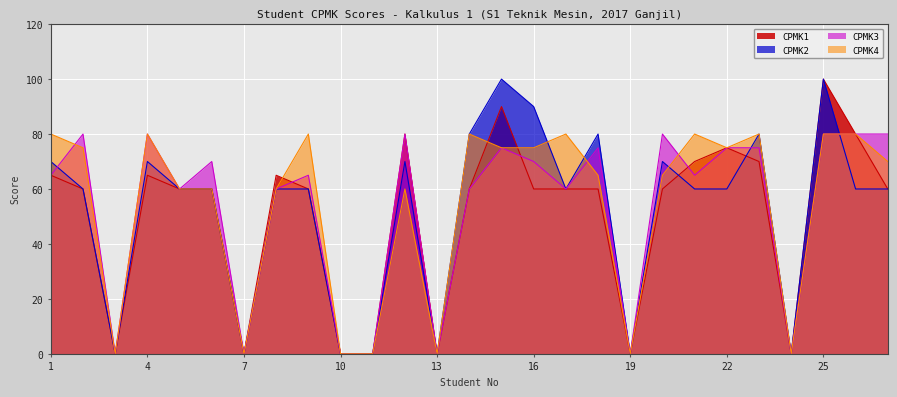

Does the chart display data point markers on the line(s)?

No